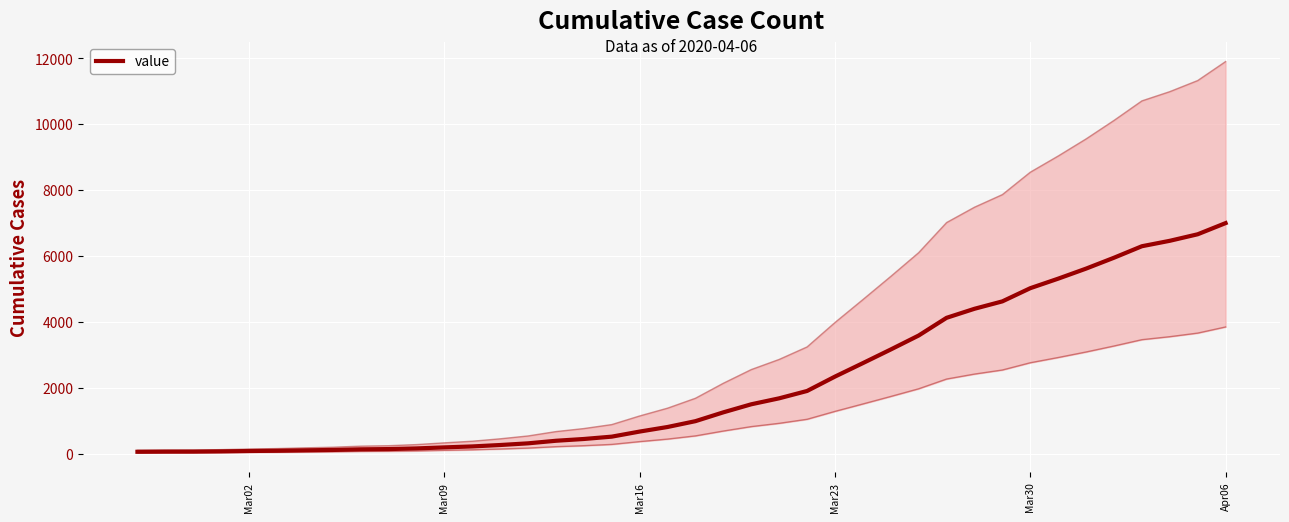

The chart shows a value of 2261 at 29. True or false?

False